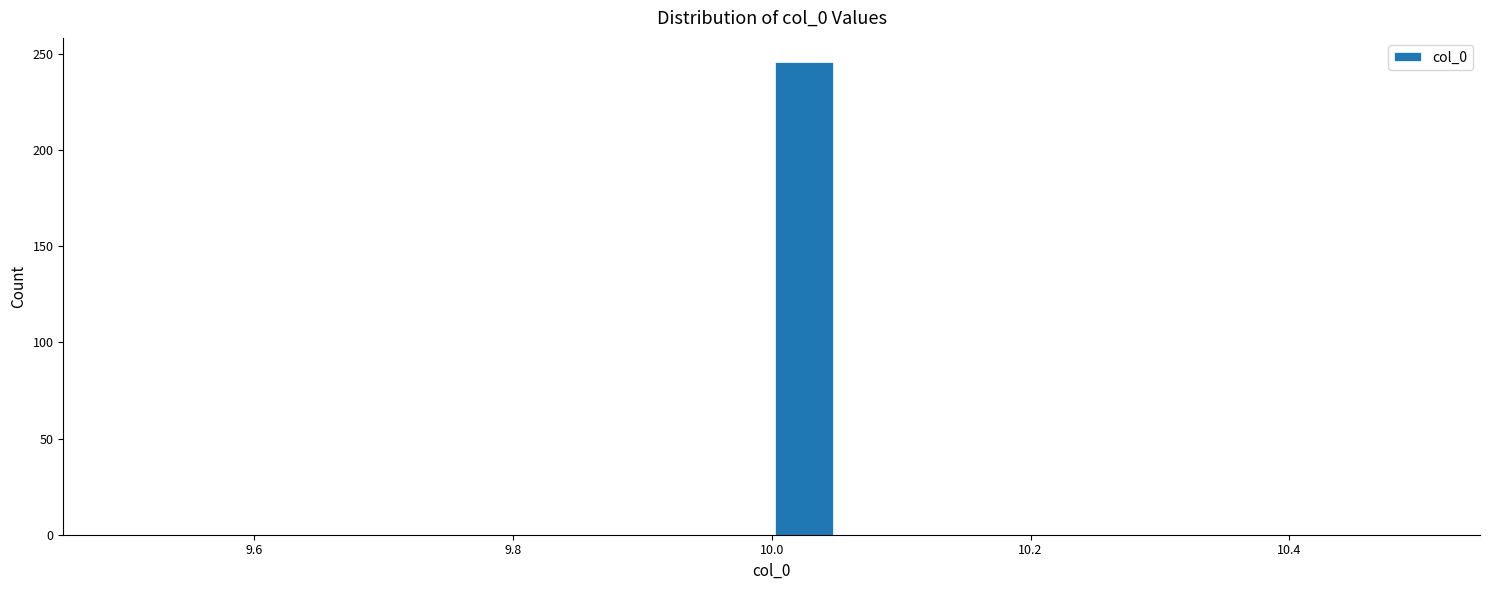

Around what value on the x-axis is the tallest bar? Give the approximate position of its centre, as read against the axis.

10.02